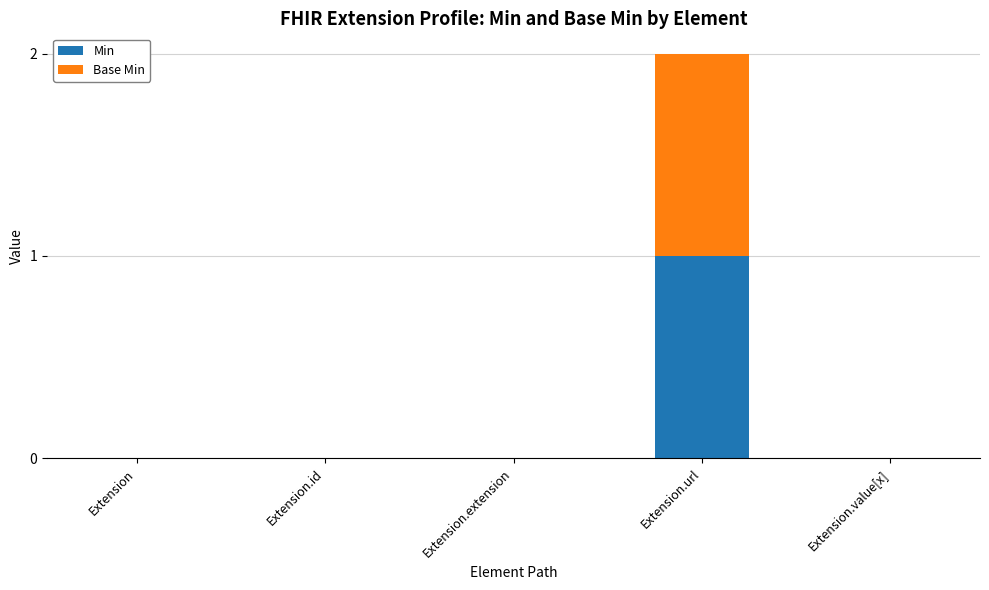

At which label does Min reach its peak?

Extension.url